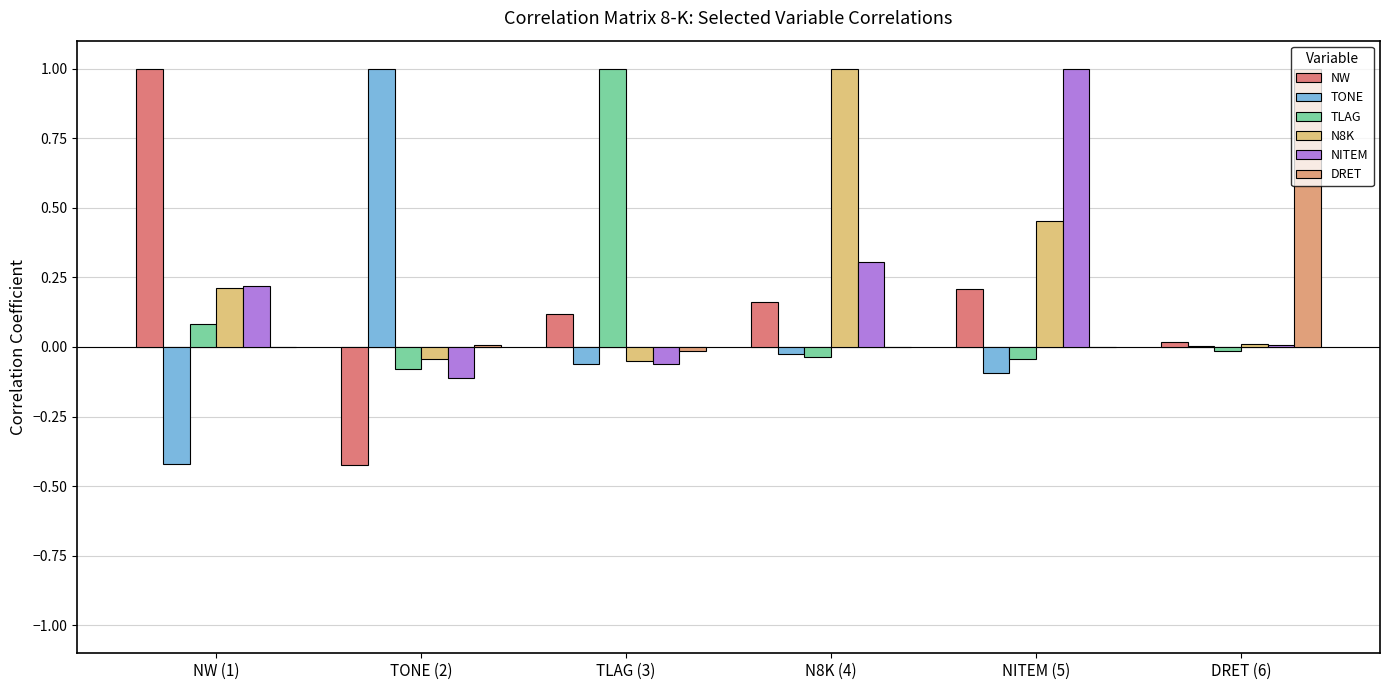

What is the label of the 1st bar from the right?

DRET (6)